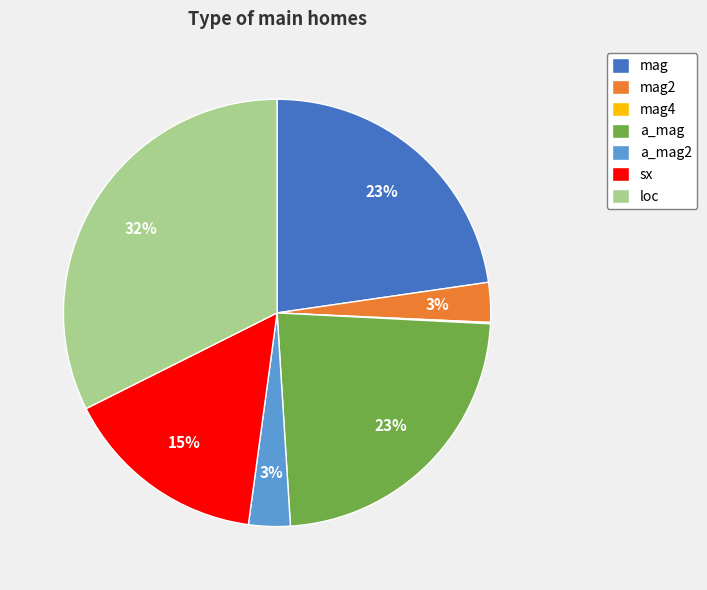

Which has a higher value, sx or a_mag2?

sx